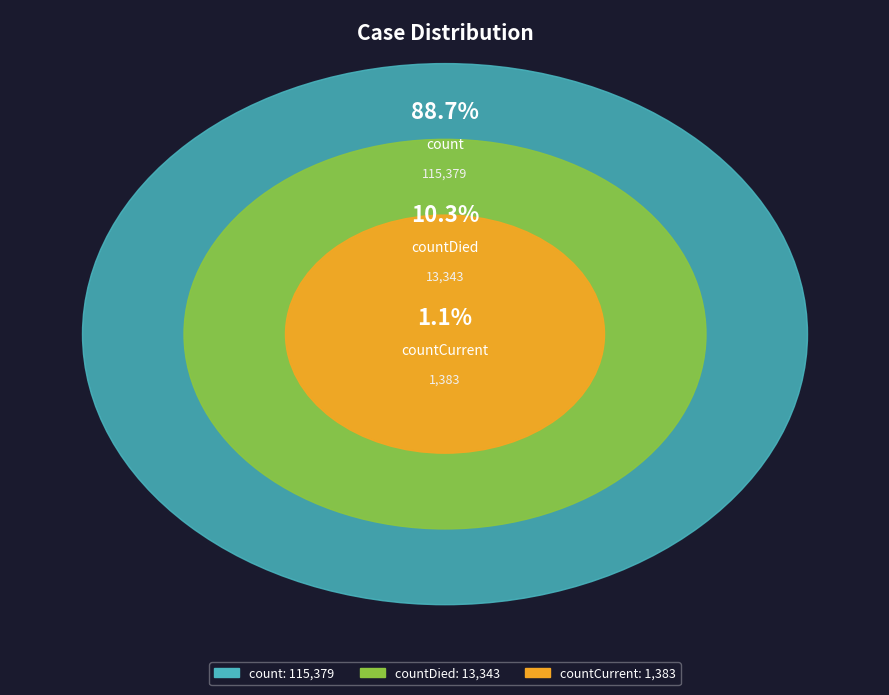

Which has a higher value, countDied or count?

count